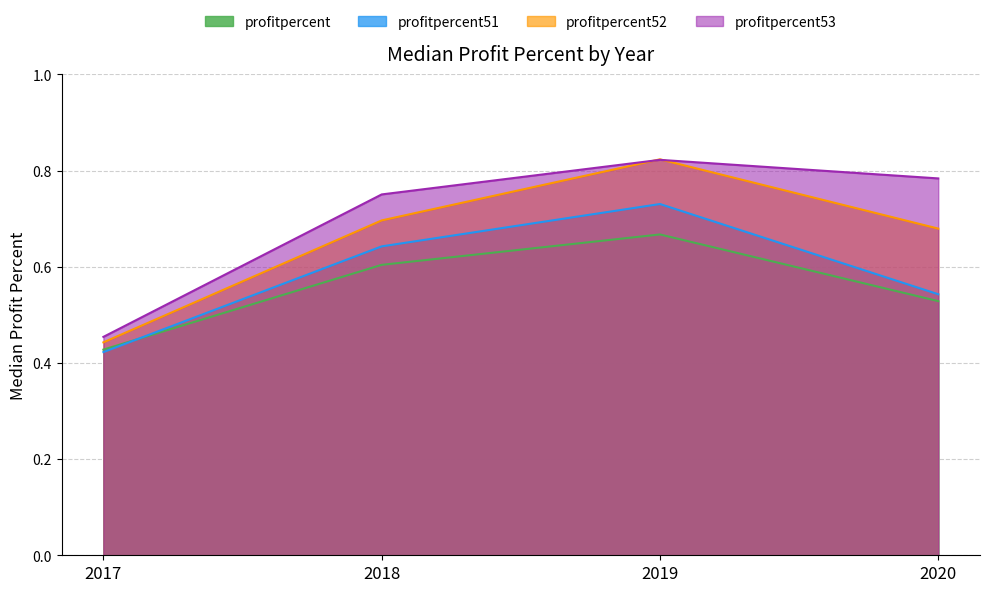

What is the spread (max minus min) of values at 2018?

0.1